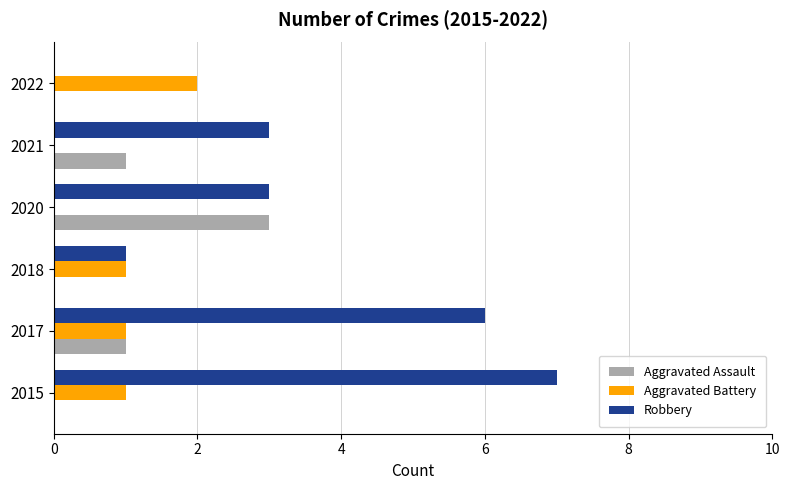

Is the value of Aggravated Assault at 2018 greater than the value of Aggravated Battery at 2018?

No